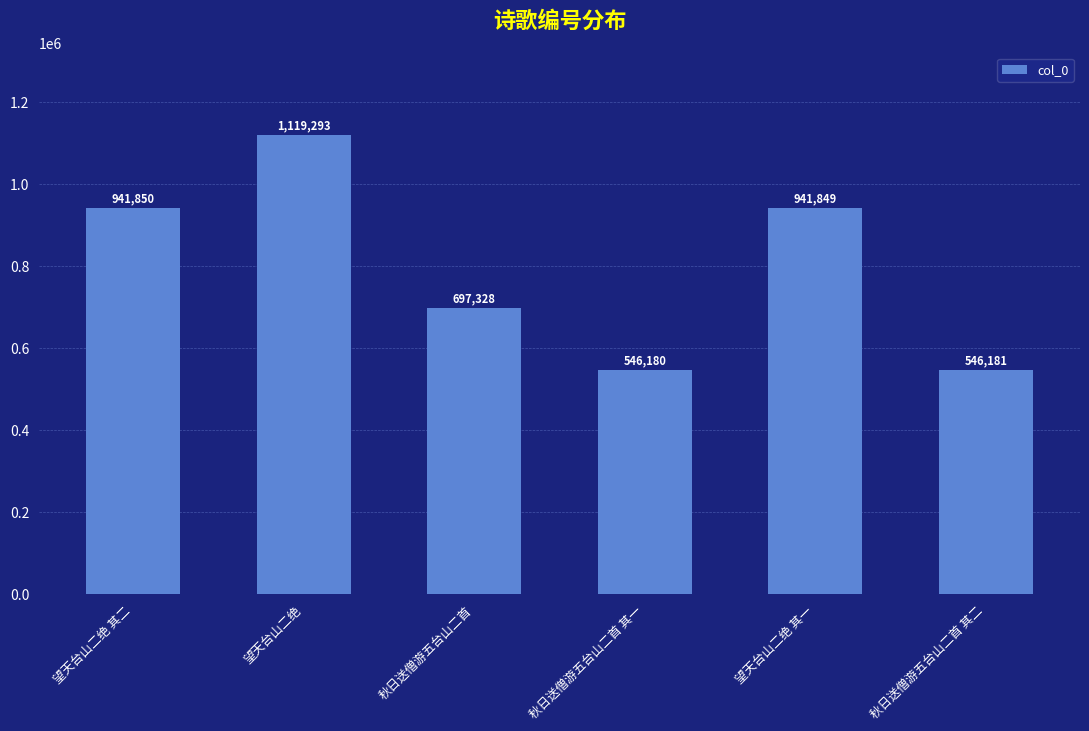

Reading left to right, what are all the values shown in this chart?

941850	1119293	697328	546180	941849	546181